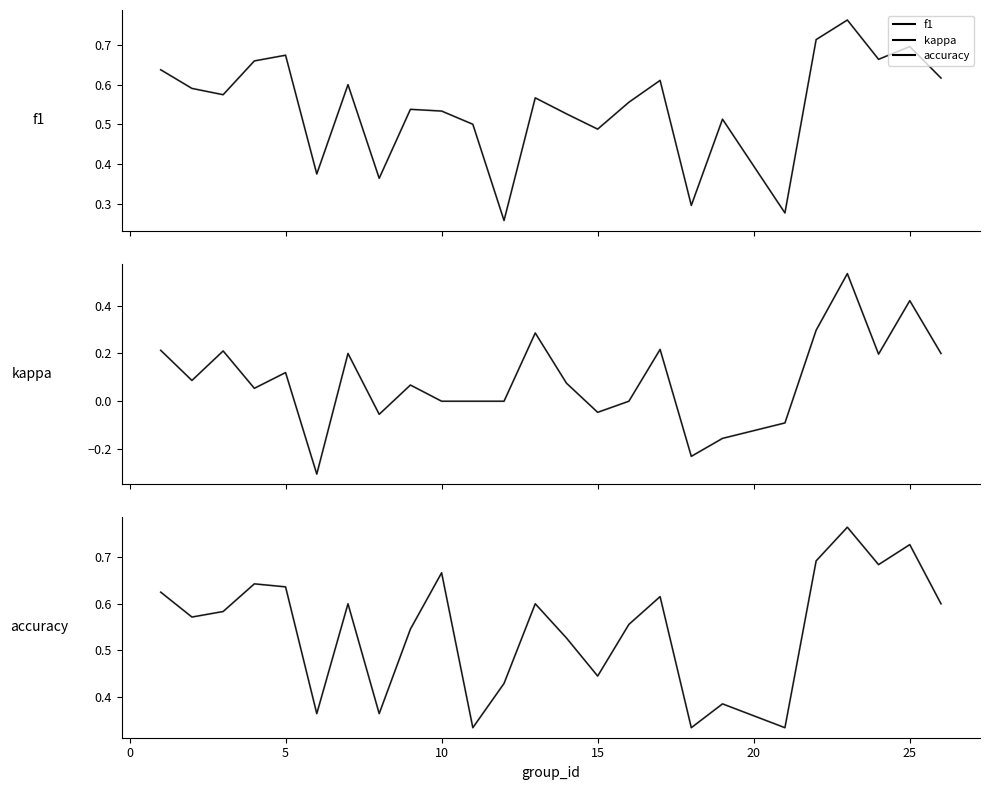

Count the number of data series in this chart.

3